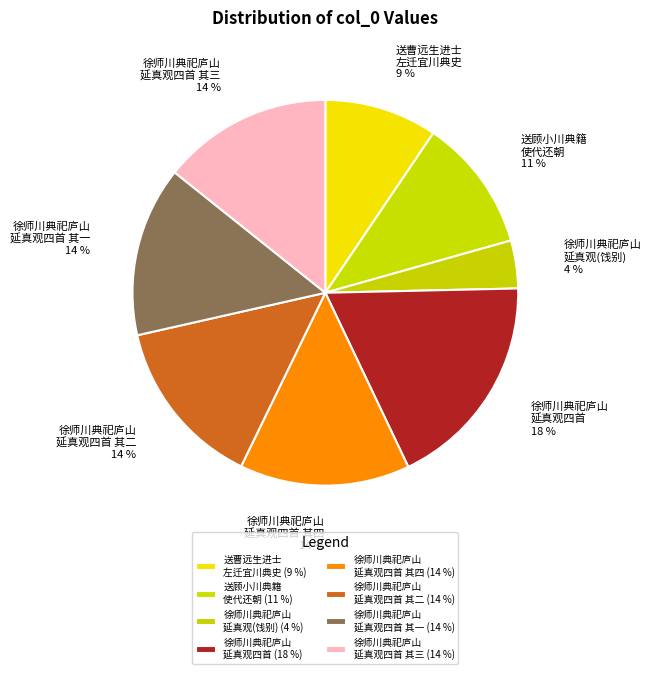

How many segments does this pie chart have?

8